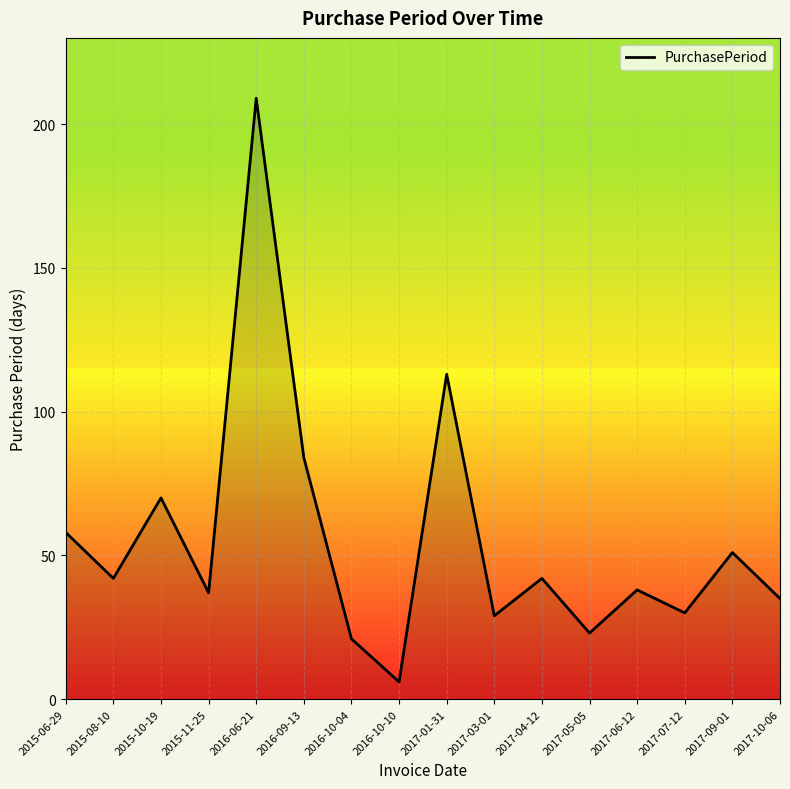

At which category does the chart reach its peak across all series?

2016-06-21